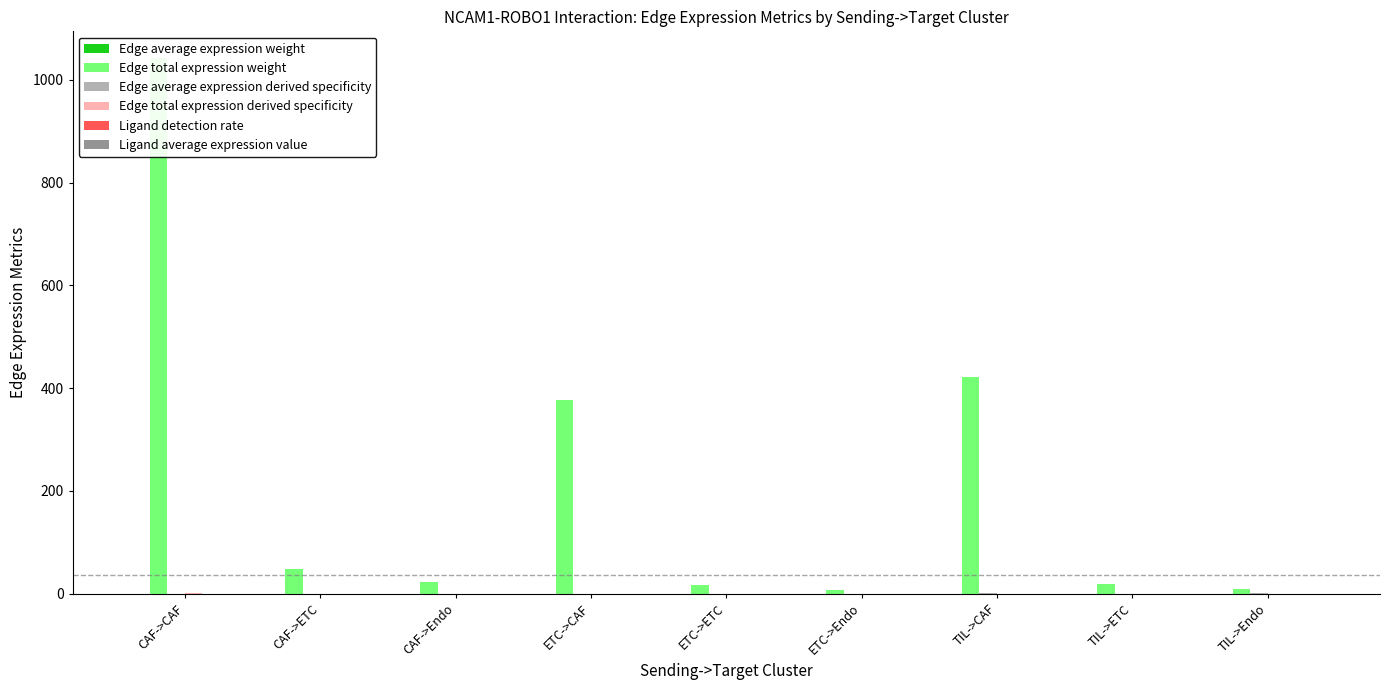

Between CAF->ETC and TIL->CAF, which is larger?

TIL->CAF